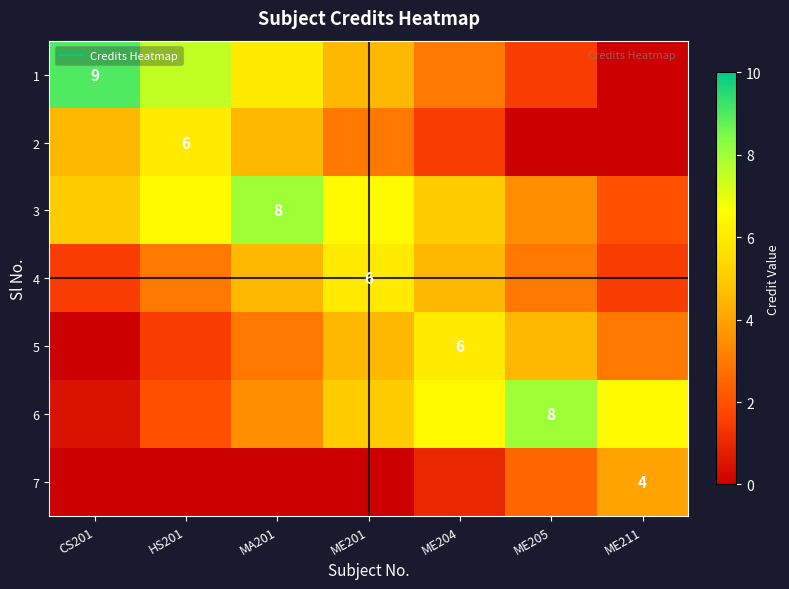

Is it true that 6 equals 6.5 at ME204?

True